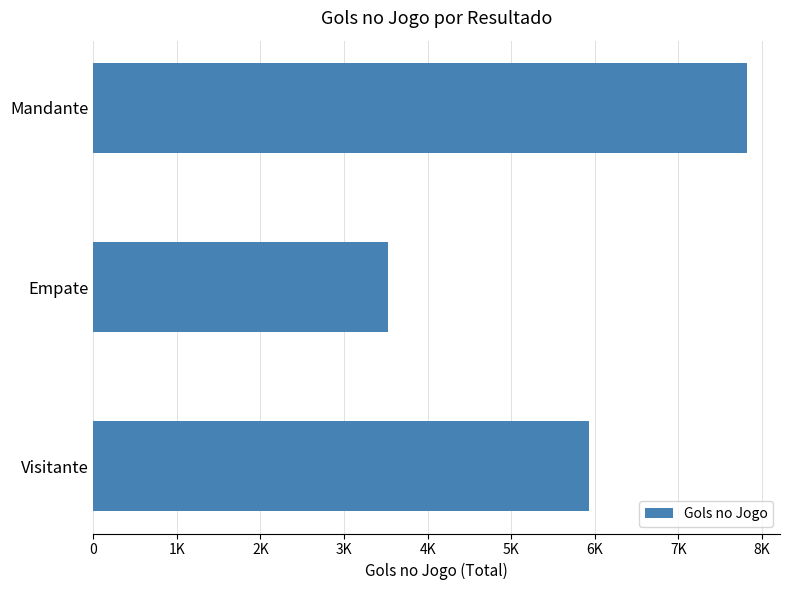

Does the chart contain any negative values?

No